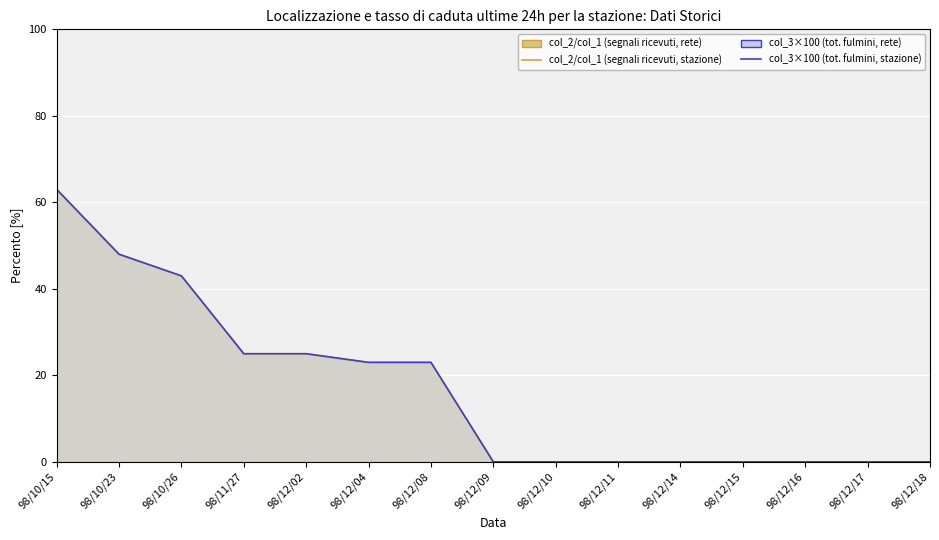

Reading left to right, transcribe all the data shown in this chart.

col_2/col_1 ratio×100 (line, rete): 98/10/15=63	98/10/23=48	98/10/26=43	98/11/27=25	98/12/02=25	98/12/04=23	98/12/08=23	98/12/09=0	98/12/10=0	98/12/11=0	98/12/14=0	98/12/15=0	98/12/16=0	98/12/17=0	98/12/18=0
col_3×100 (line, loc): 98/10/15=63	98/10/23=48	98/10/26=43	98/11/27=25	98/12/02=25	98/12/04=23	98/12/08=23	98/12/09=0	98/12/10=0	98/12/11=0	98/12/14=0	98/12/15=0	98/12/16=0	98/12/17=0	98/12/18=0